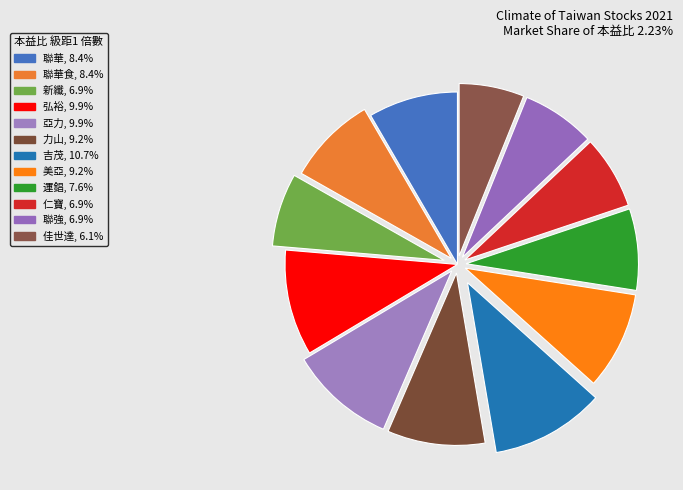

Count the number of slices in the pie.

12